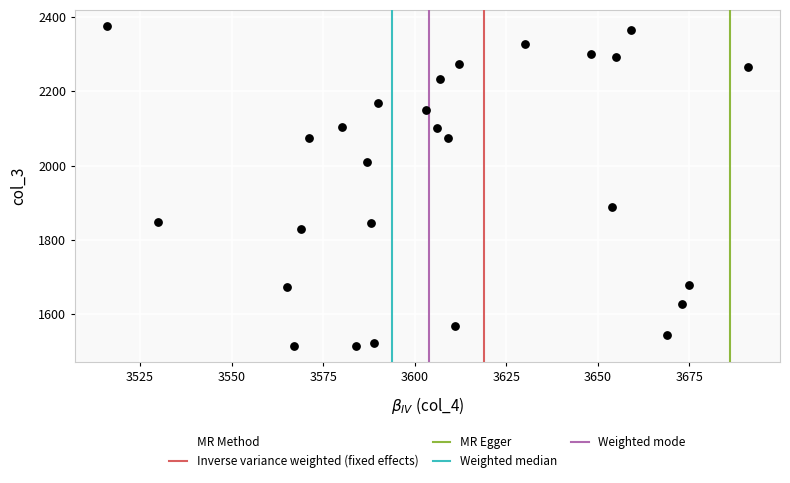

What is the range of X values (max minus min)?

175